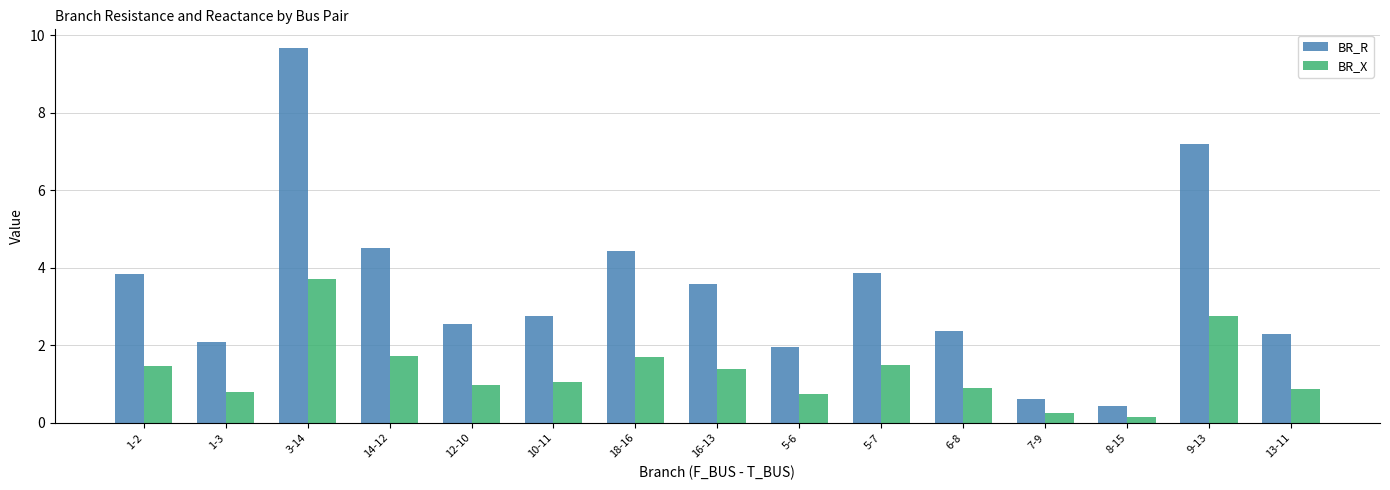

How many categories are shown in the chart?

15